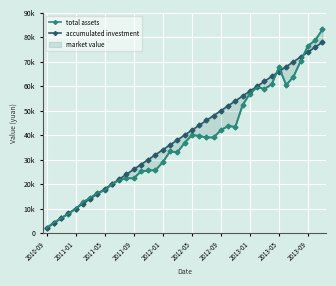

At how many categories does at least one series exceed 38254?

20